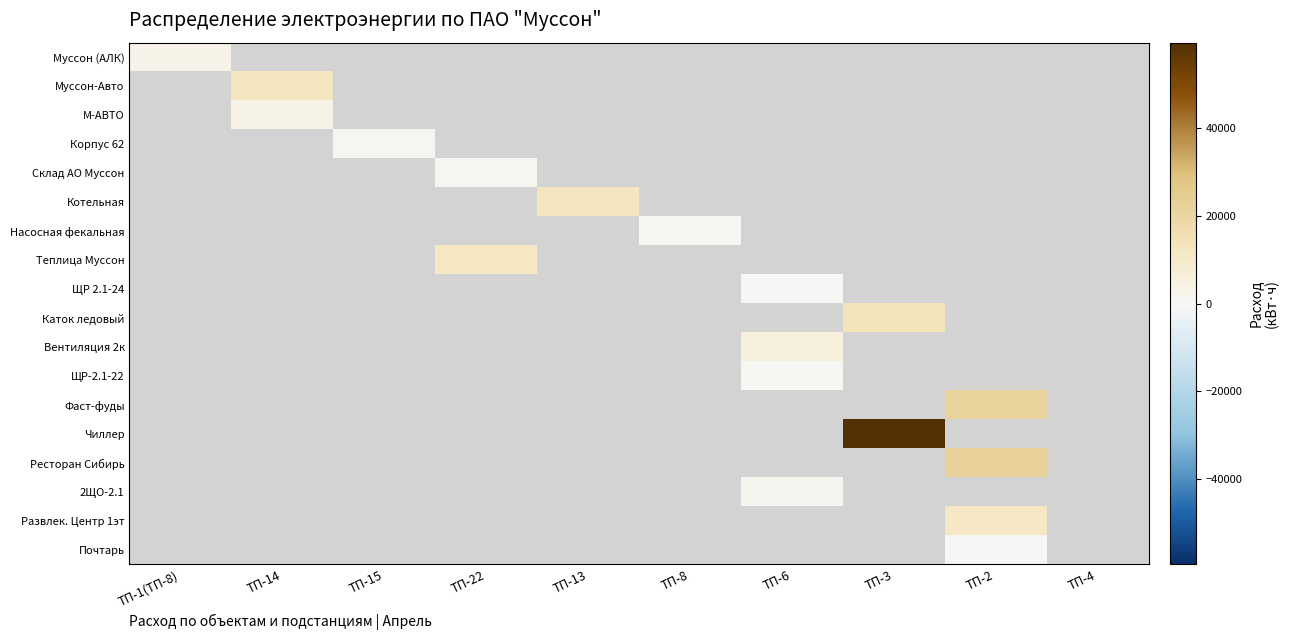

How many values in Корпус 62 are above zero?

1